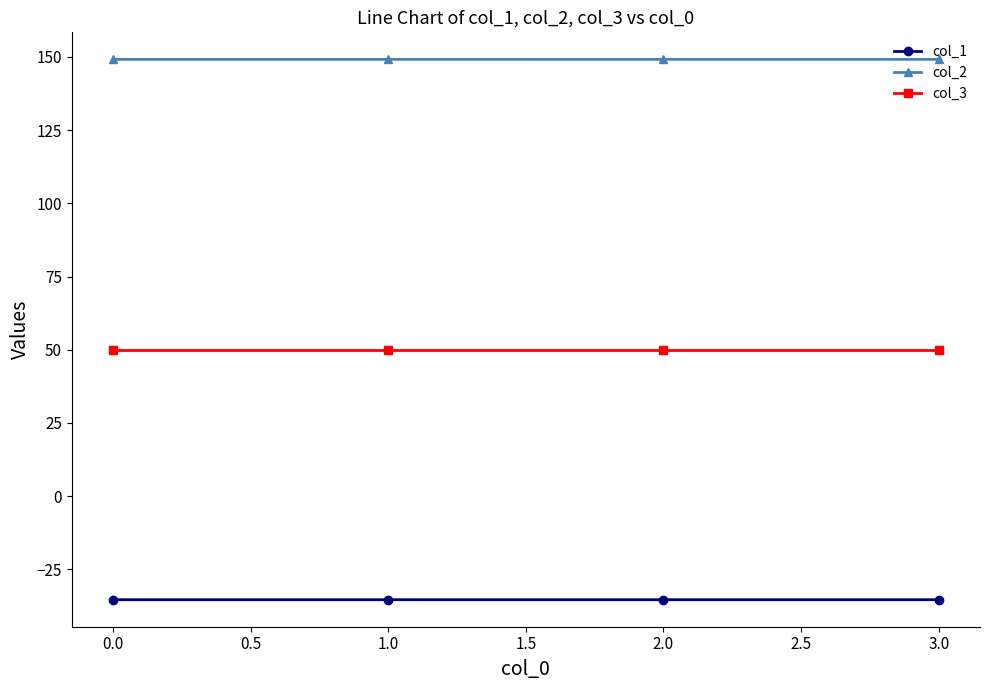

What is the sum of all col_2 values?

596.7